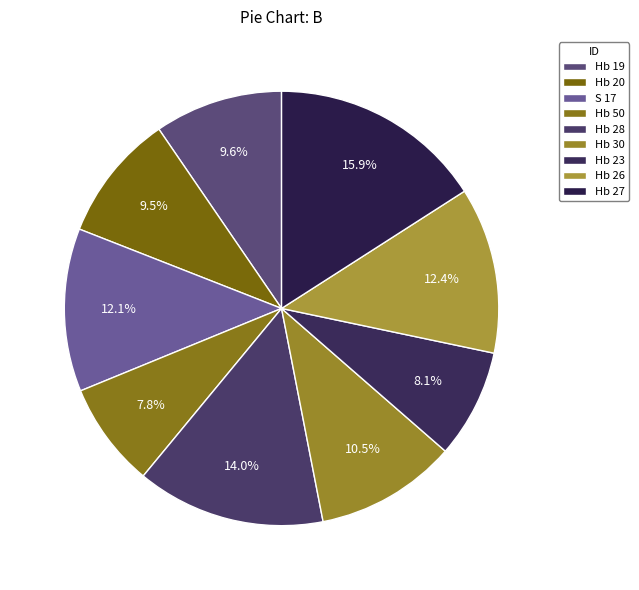

Count the number of slices in the pie.

9